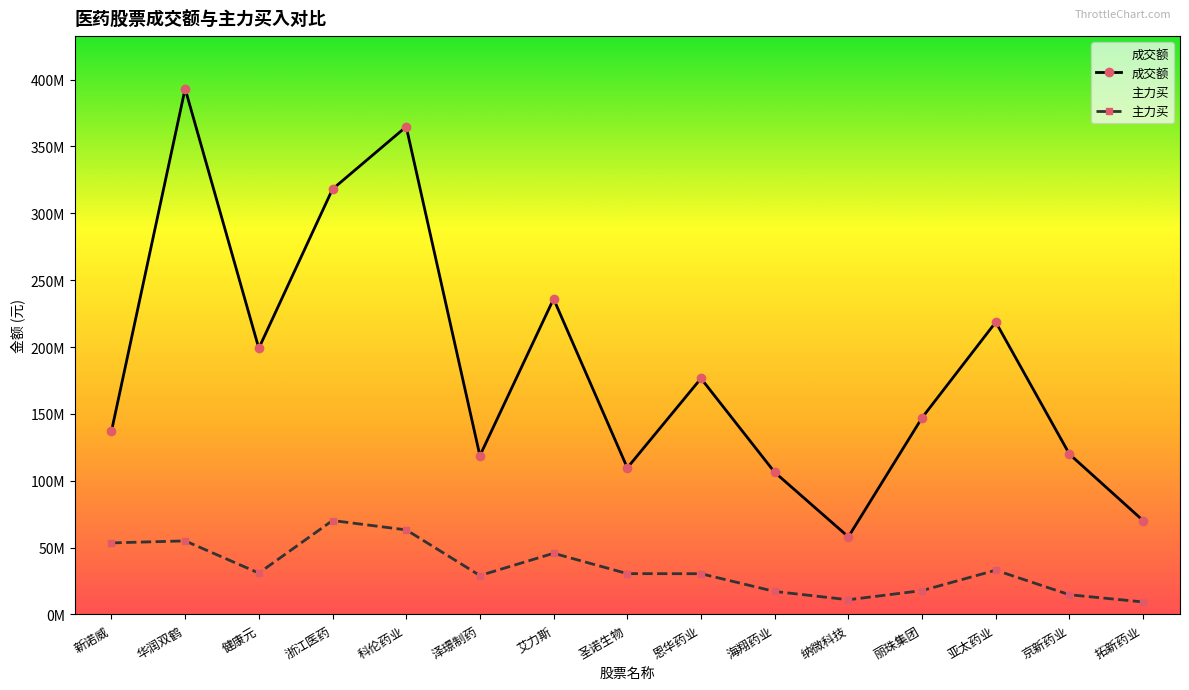

Reading left to right, extract all data points from this chart.

成交额: 136921279	393223030	199046240	318104368	364804179	118723303	236027443	109656386	176522476	106323353	58048922	147130275	218639400	119874802	70171976
主力买: 53514009	55023642	30955186	70264098	63261898	29110642	45760969	30536039	30475960	17205596	11005451	17857583	33098259	14754603	9365250